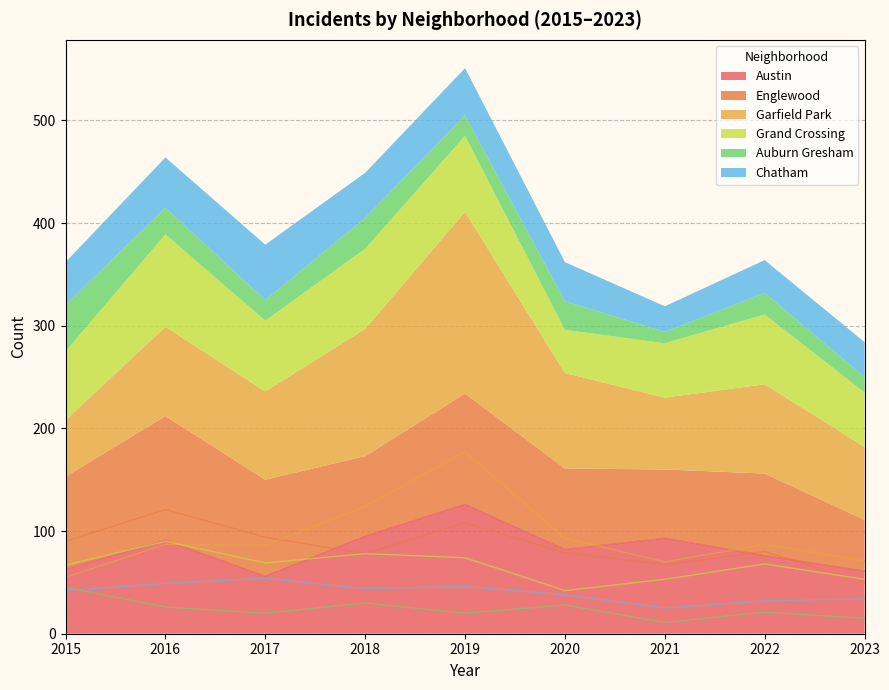

How many data points in Chatham are above 42?

4